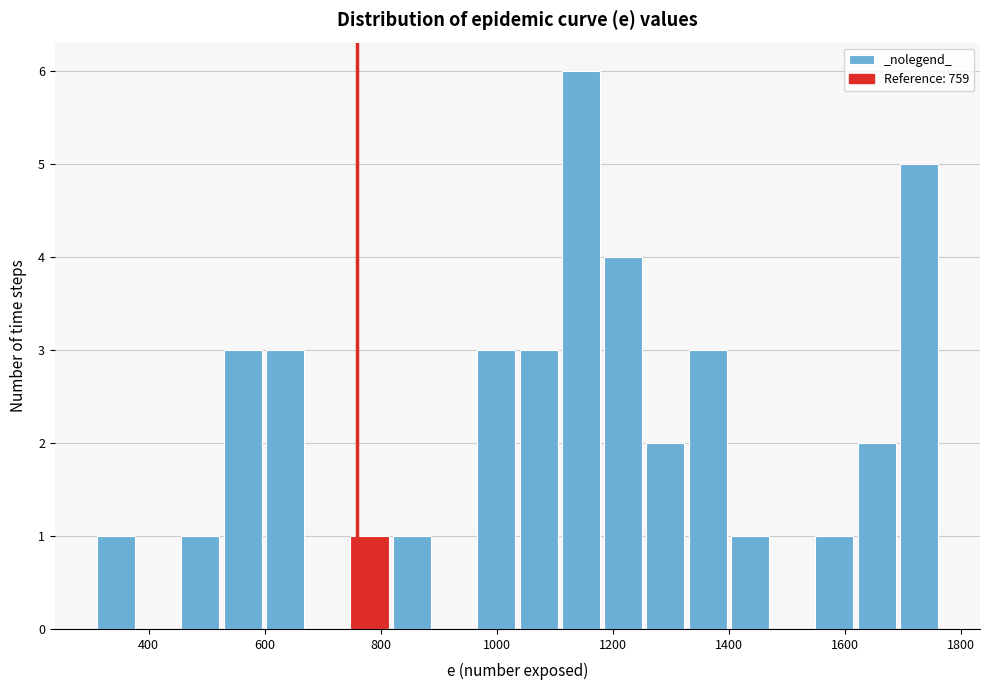

Around what value on the x-axis is the tallest bar? Give the approximate position of its centre, as read against the axis.

1140